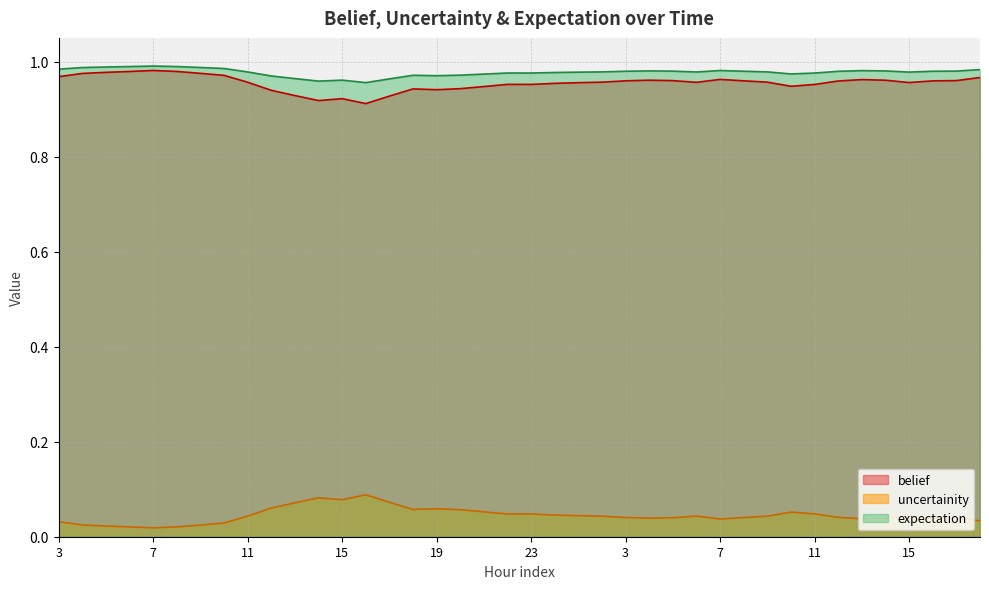

What are all the series names shown in the legend?

belief, uncertainity, expectation